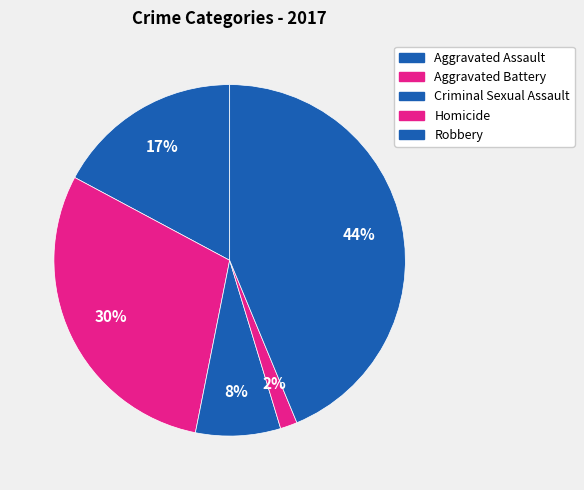

How many segments does this pie chart have?

5